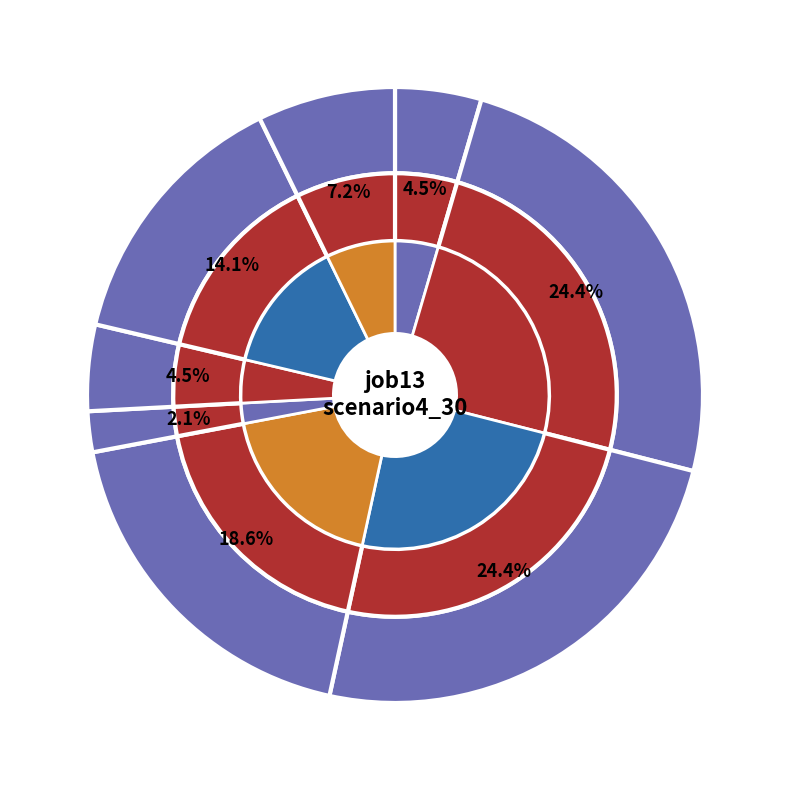

Count the number of slices in the pie.

8